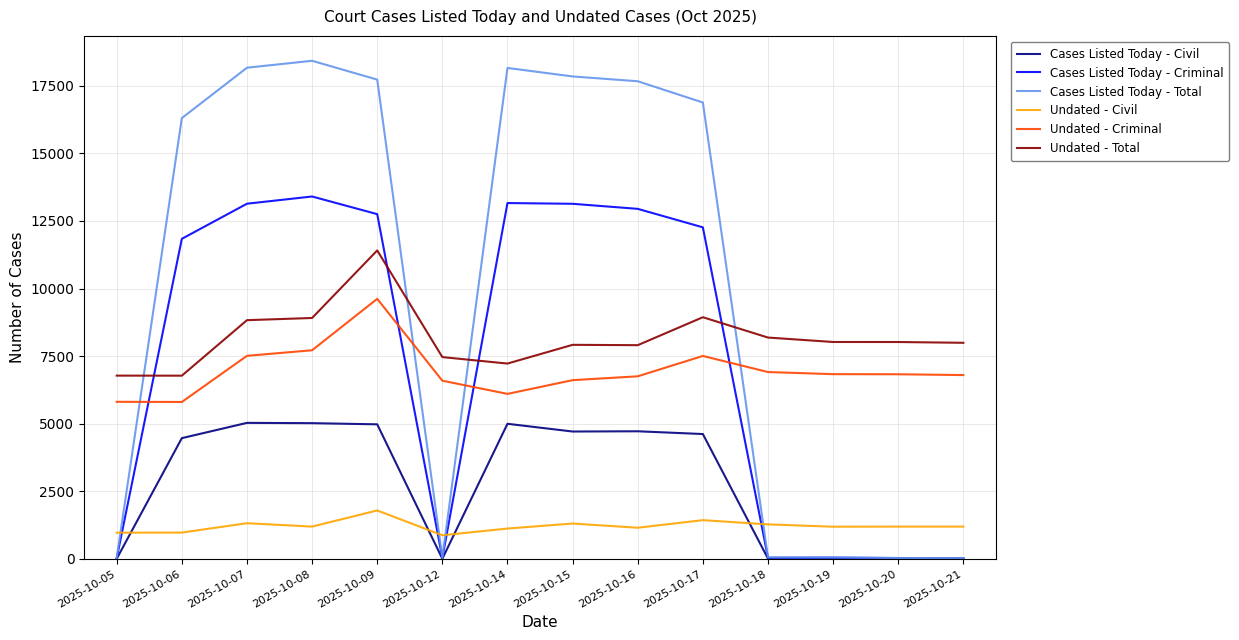

The value of Undated - Total at 2025-10-19 is 8023. True or false?

True